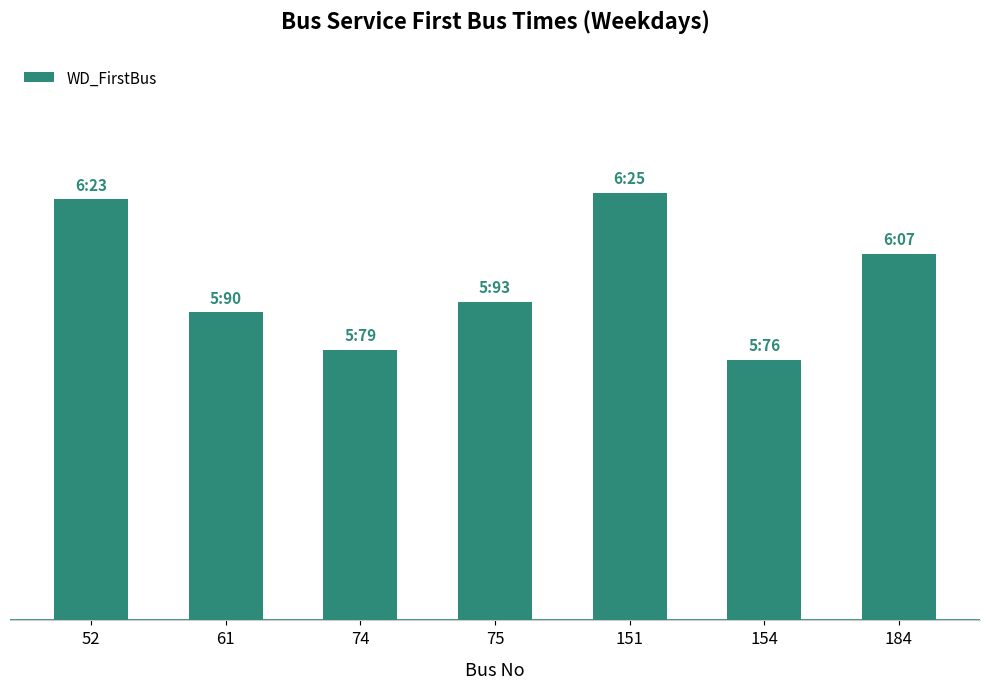

Where is the data nearest to the value 600?

75